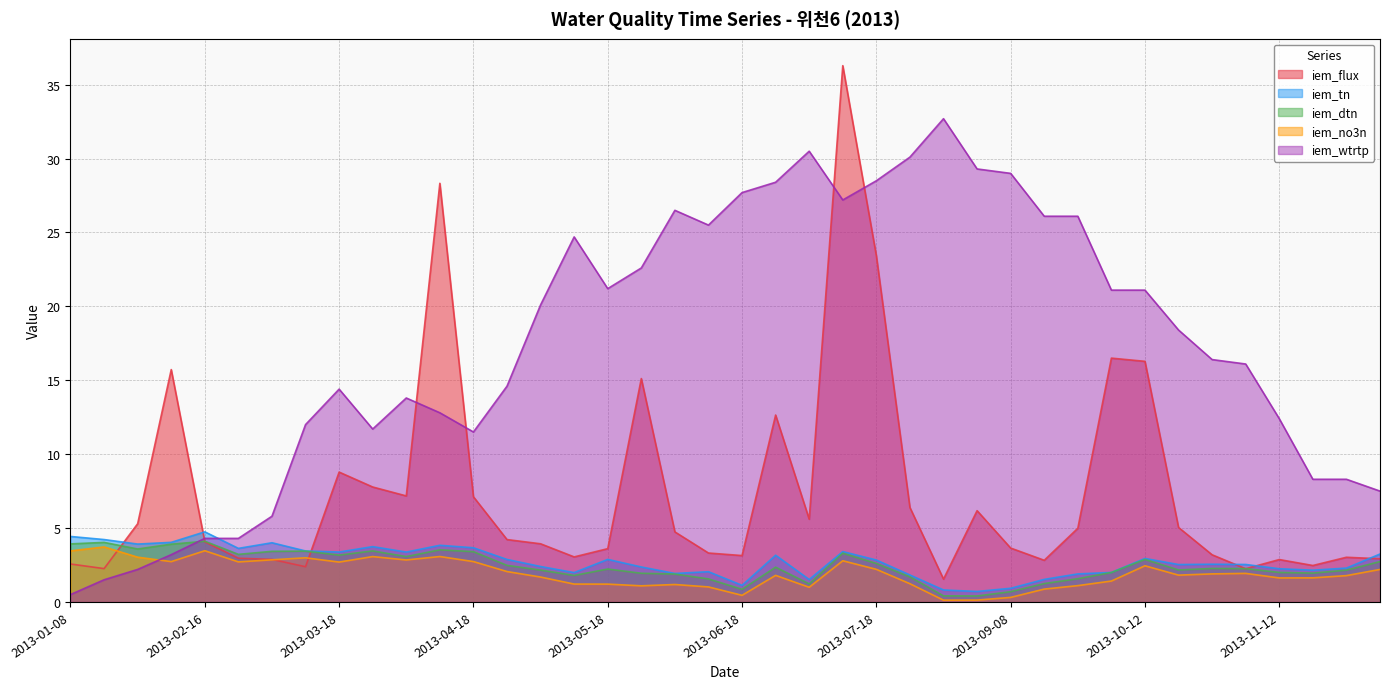

True or false: iem_flux has a value of 2.6 at 2013-01-08.

True